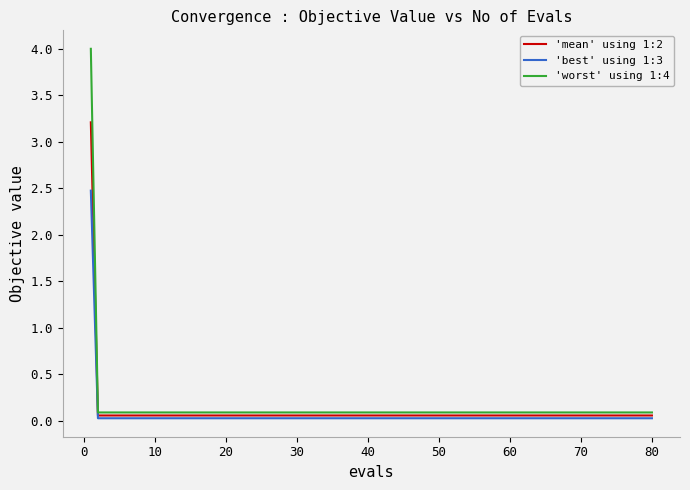

Rank the series by their maximum value, from highest to lowest.

'worst' using 1:4, 'mean' using 1:2, 'best' using 1:3